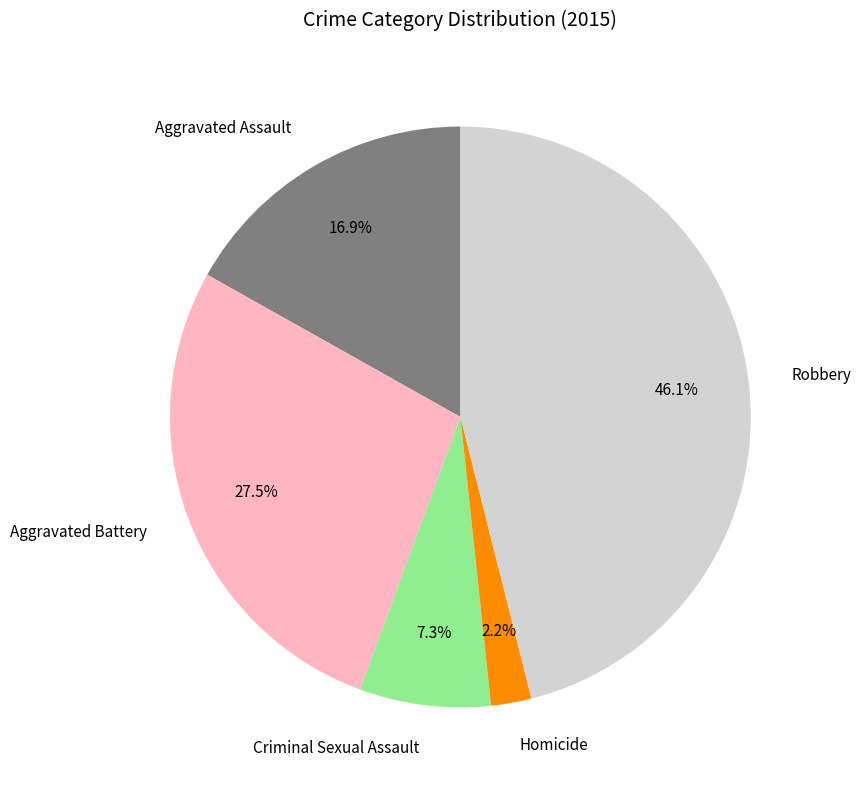

How many segments does this pie chart have?

5